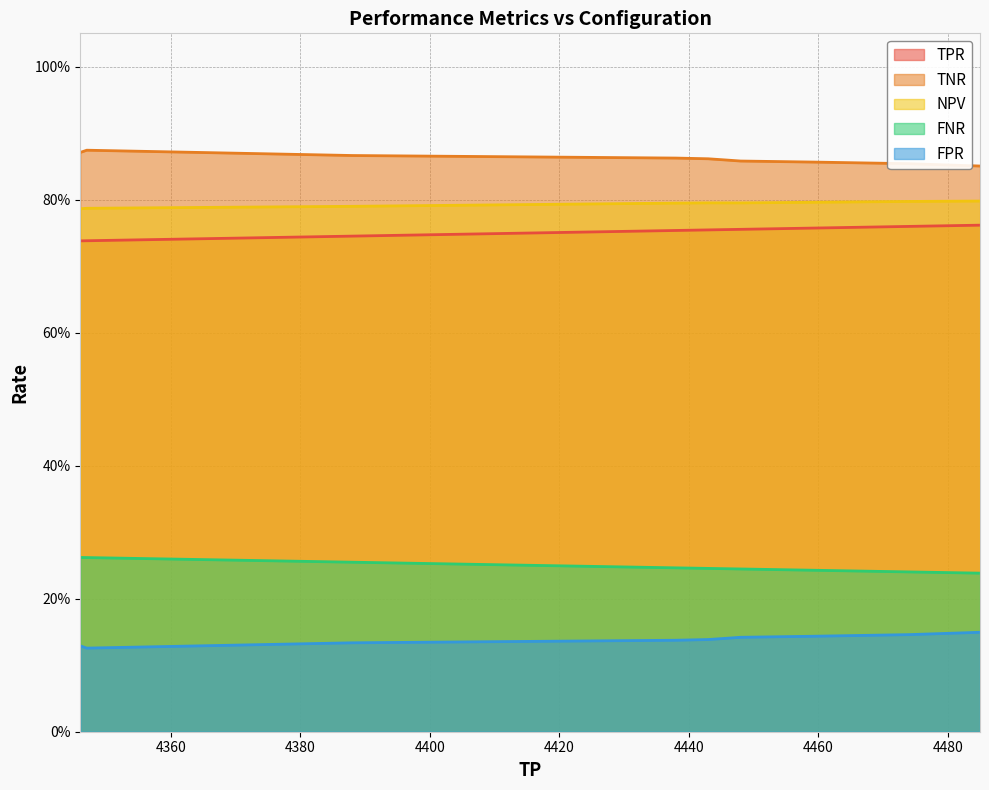

Rank the series by their maximum value, from lowest to highest.

FPR, FNR, TPR, NPV, TNR